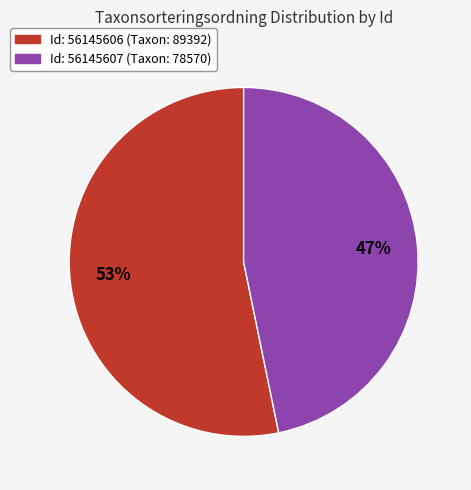

To the nearest percent, what is the difference between the largest and smallest slice percentages?

6%